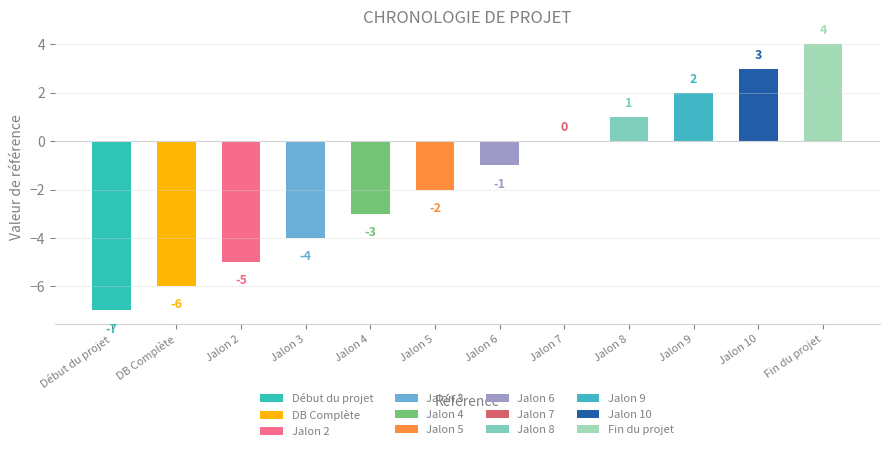

How many values are below -1?

6